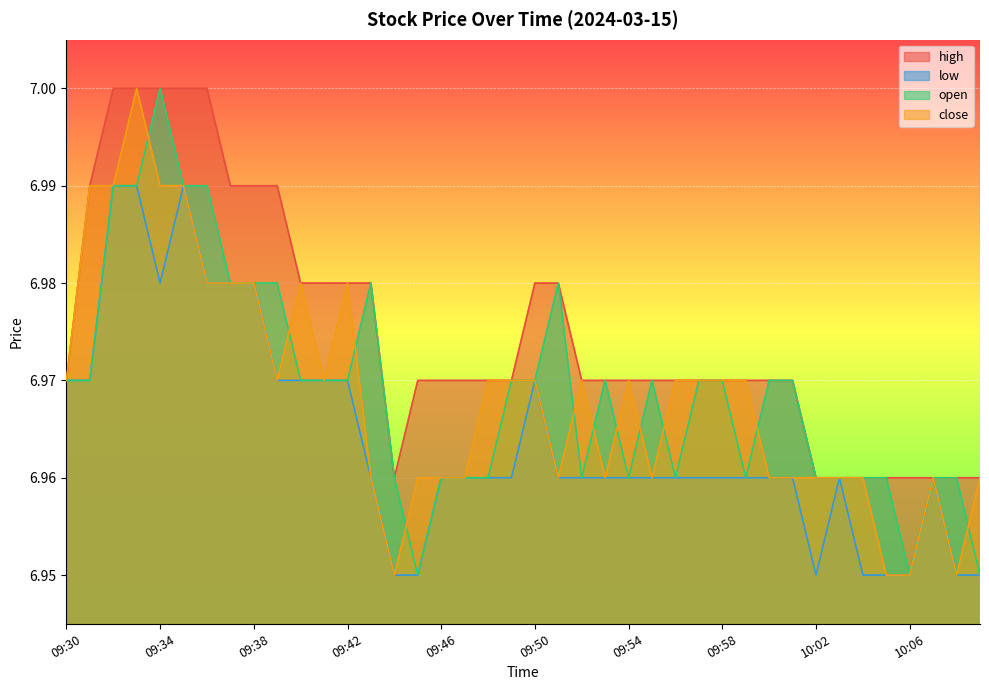

Rank the series at 10:06 from lowest to highest value.

low, open, close, high